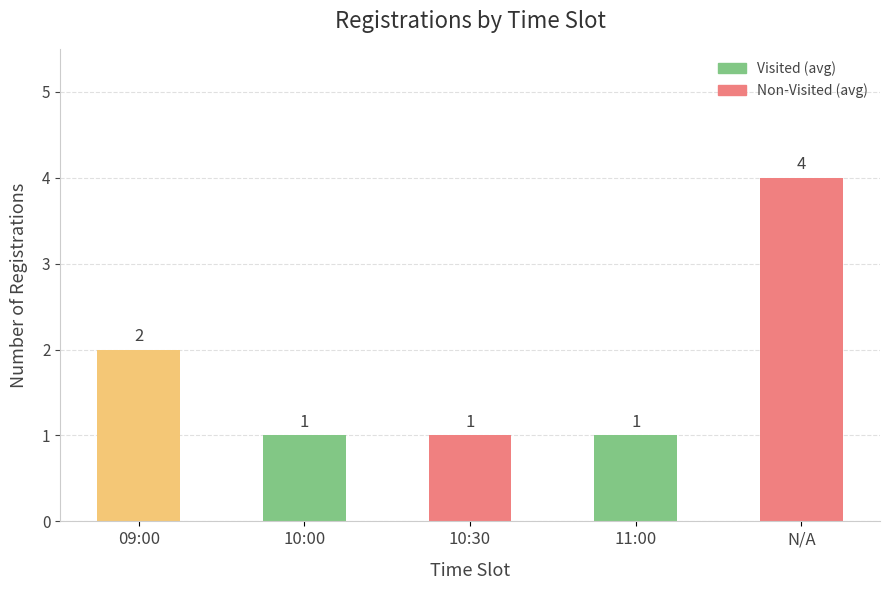

What is the minimum value shown in the chart?

1